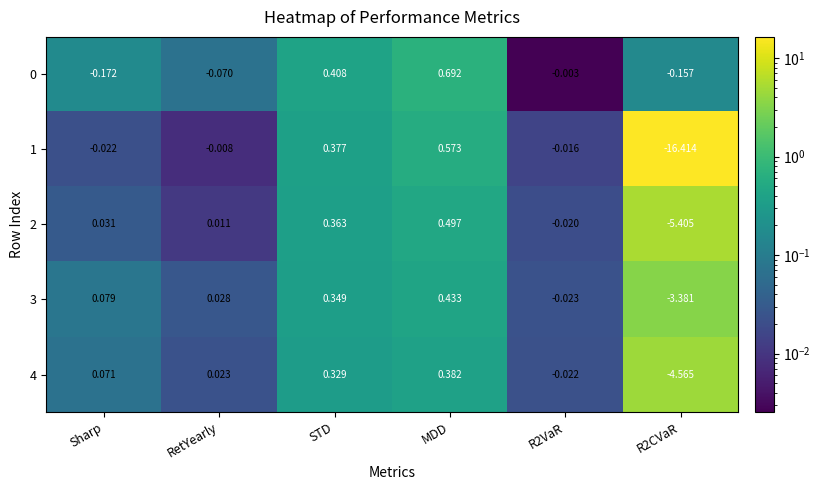

How many distinct data groups are displayed?

5